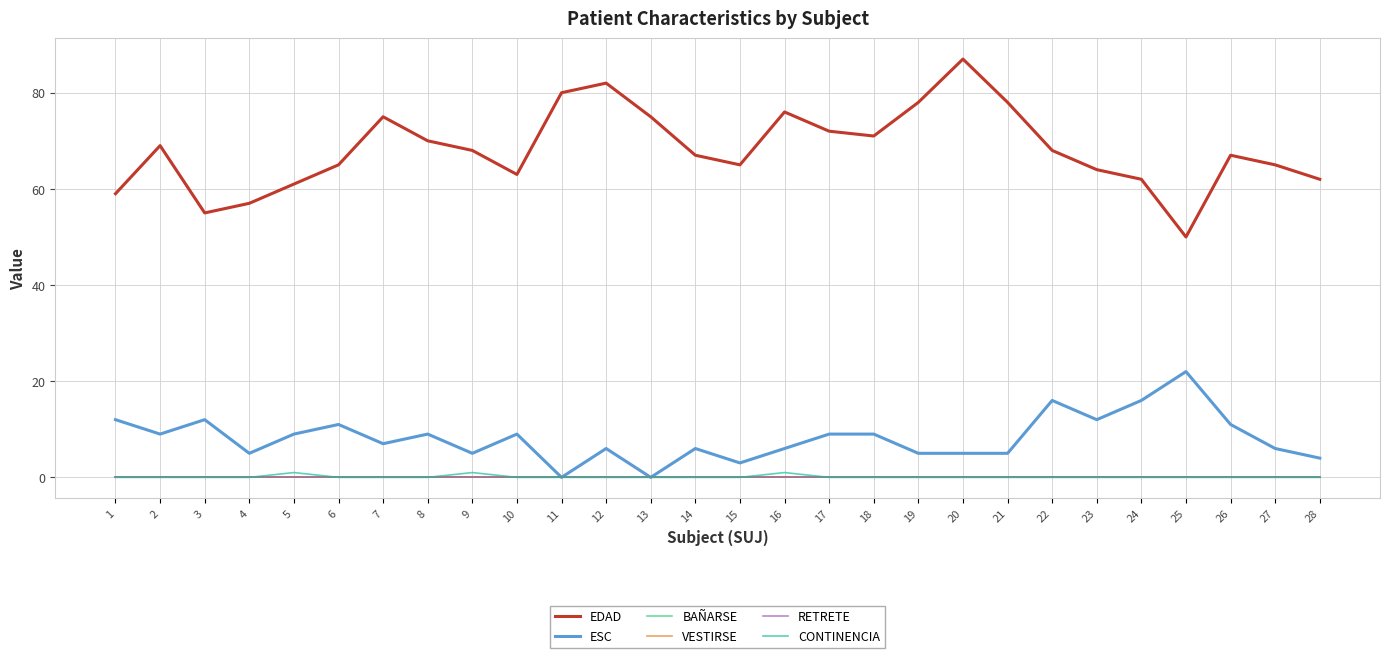

Is this an area chart (filled region under the line)?

No